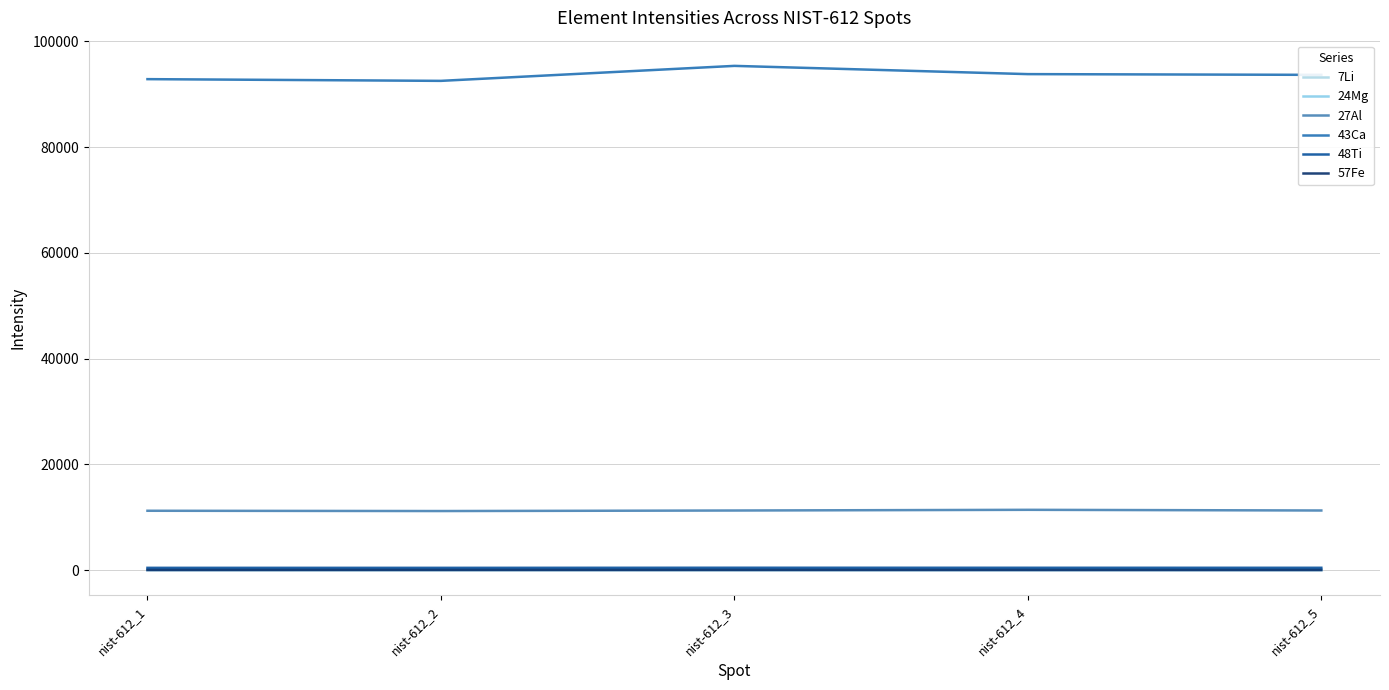

What is the total value across all series at nist-612_4?

105865.3